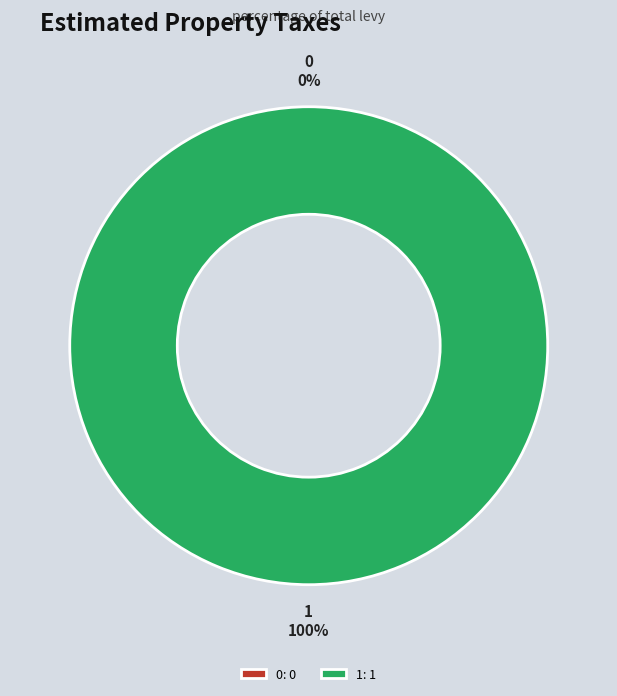

What is the change in value from 0 to 1?

+1